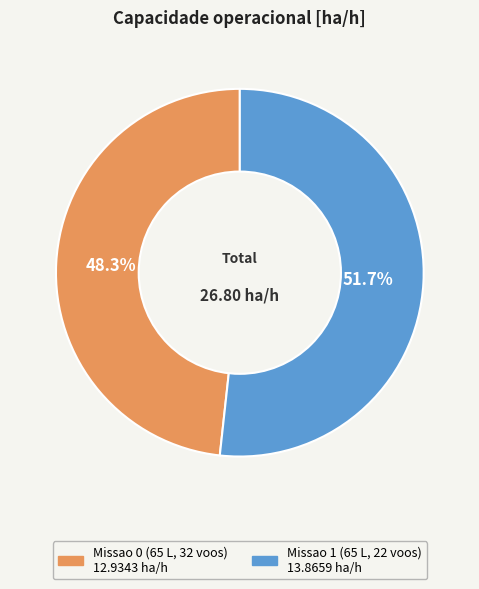

Does any single category account for the majority?

Yes